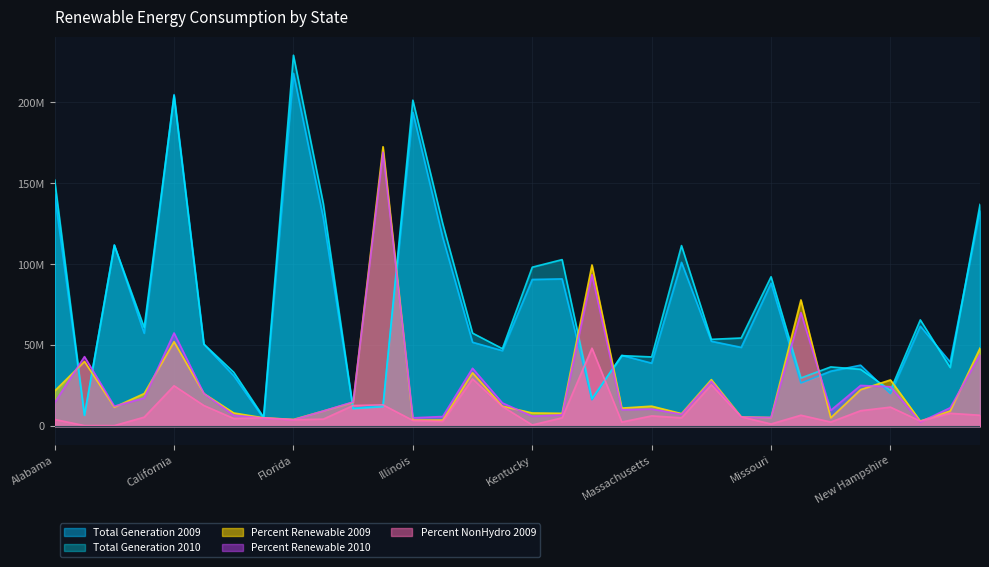

Is it true that Total Generation 2009 equals 13100152.0 at Idaho?

True